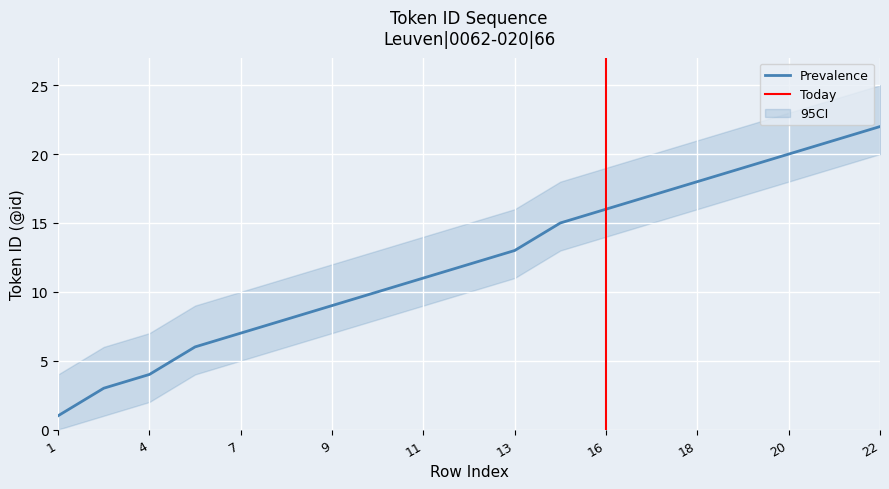

Is it true that Prevalence equals 11 at 11?

True